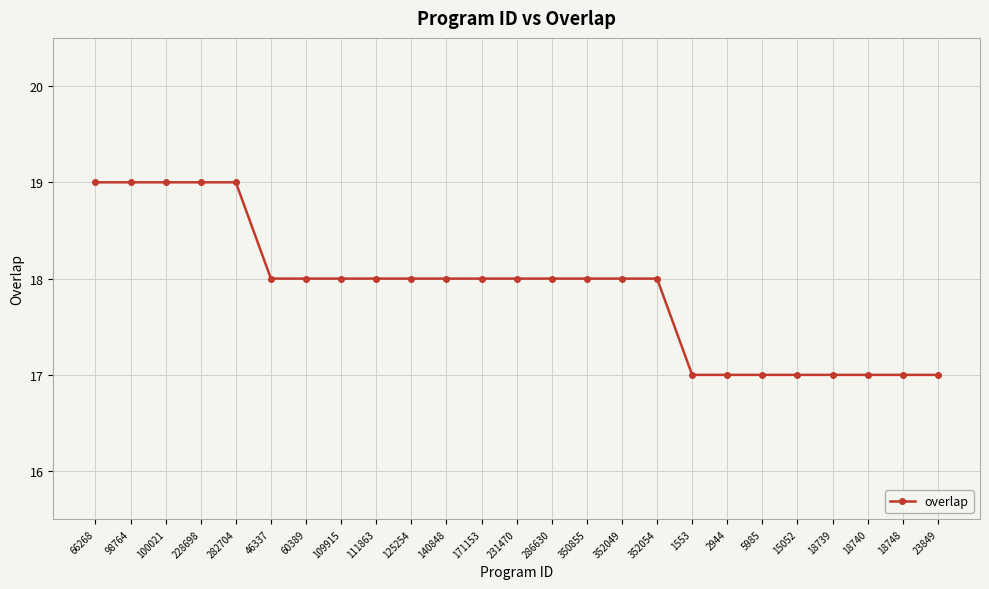

What is the smallest value displayed?

17